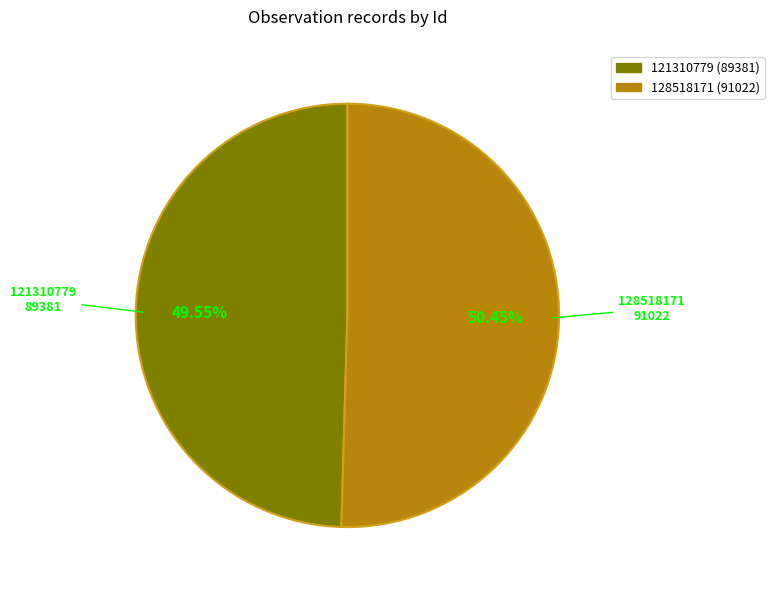

To the nearest percent, what is the average slice percentage?

50%